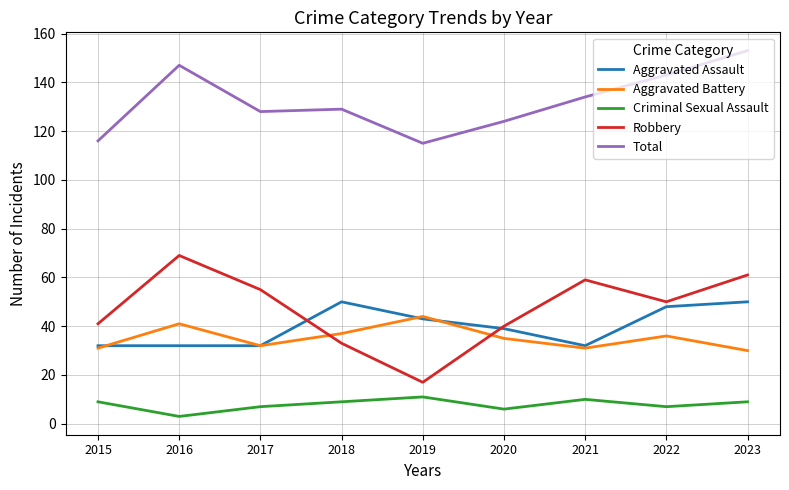

What is the sum of all Criminal Sexual Assault values?

71